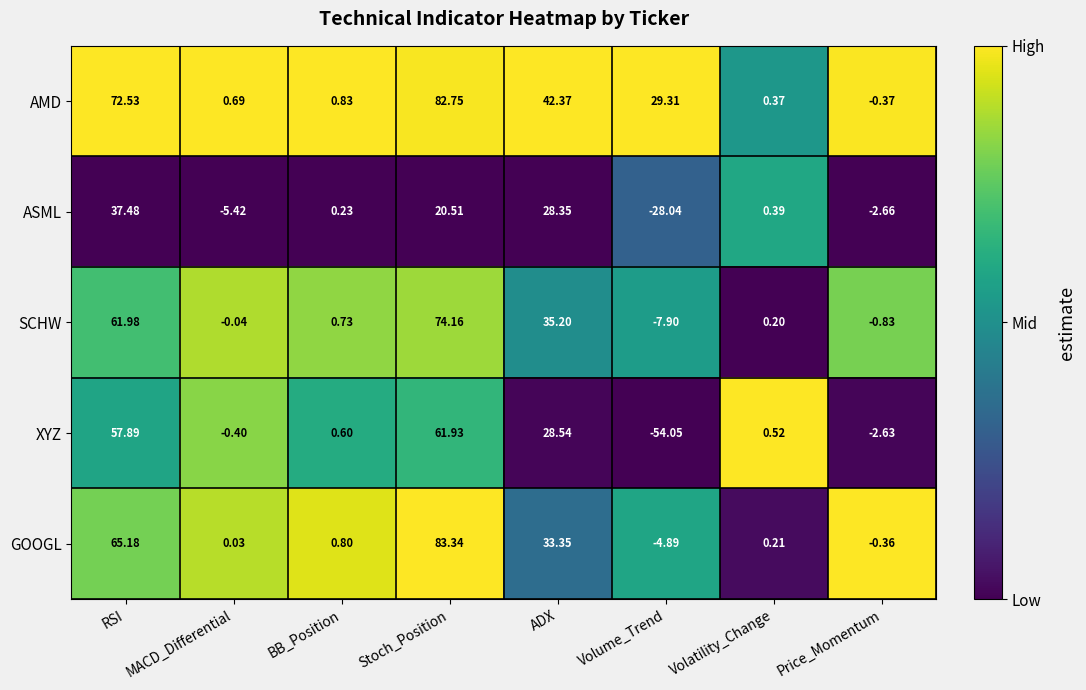

Between MACD_Differential and ADX, which series saw the biggest shift?

AMD